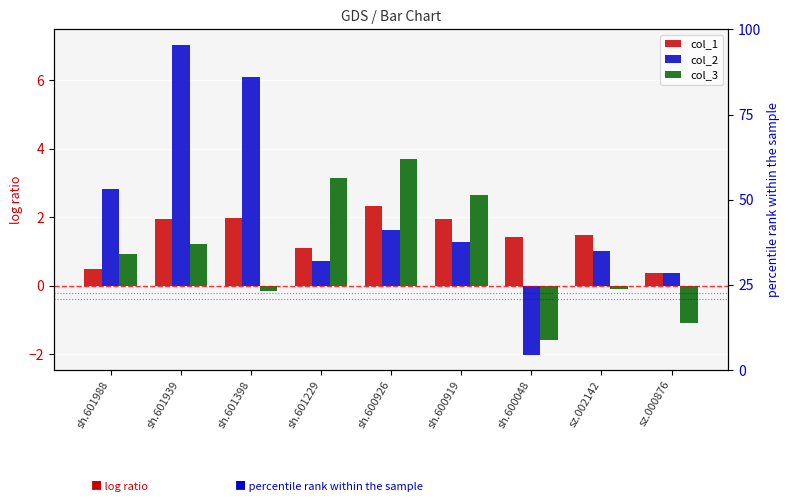

How many data points in col_2 are less than 1?

3